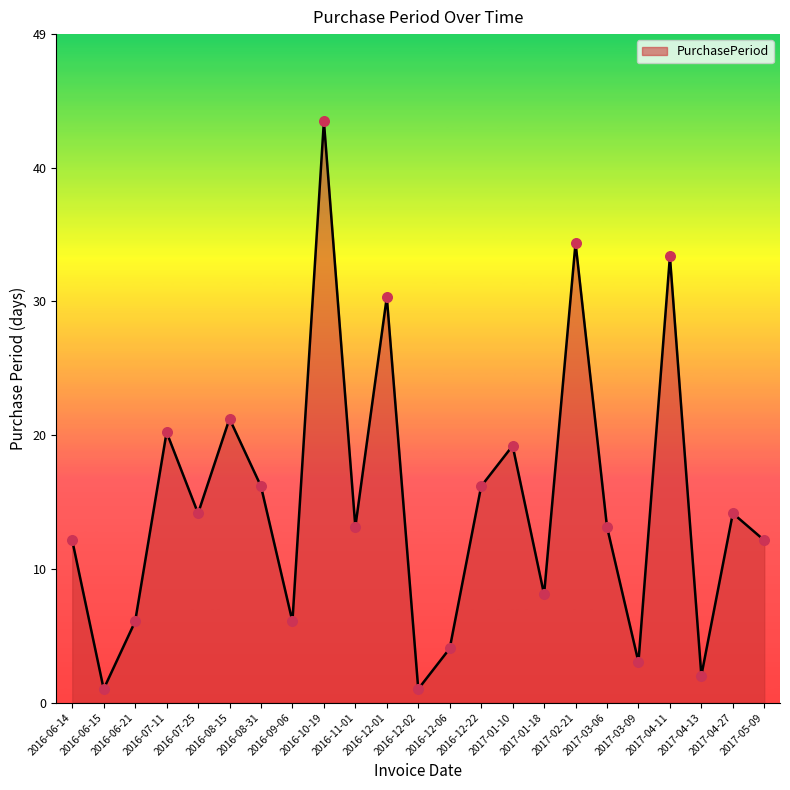

Approximately how many times larger is the value at 2016-07-11 compared to 2017-03-09?

6.7